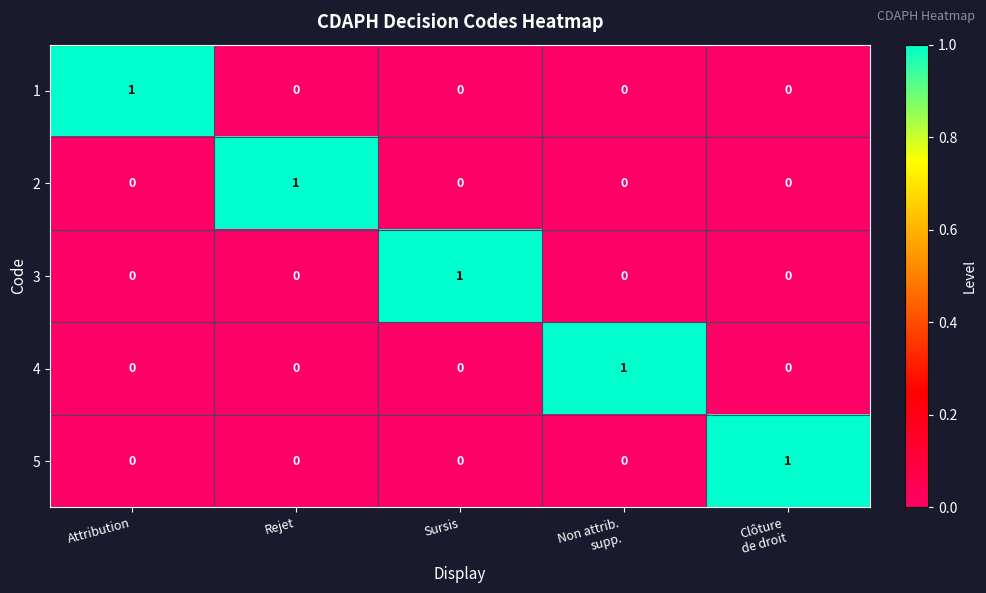

Is it true that 3 equals 0 at Rejet?

True